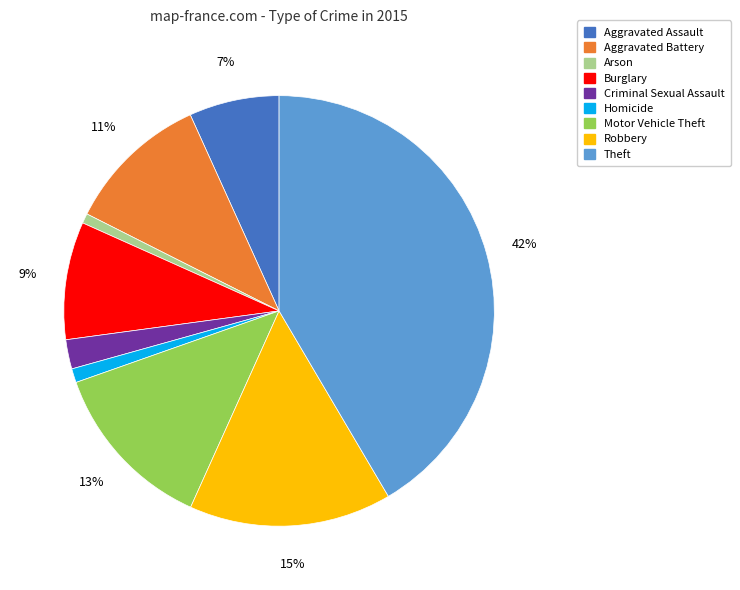

To the nearest percent, what percentage of the pie is Homicide?

1%